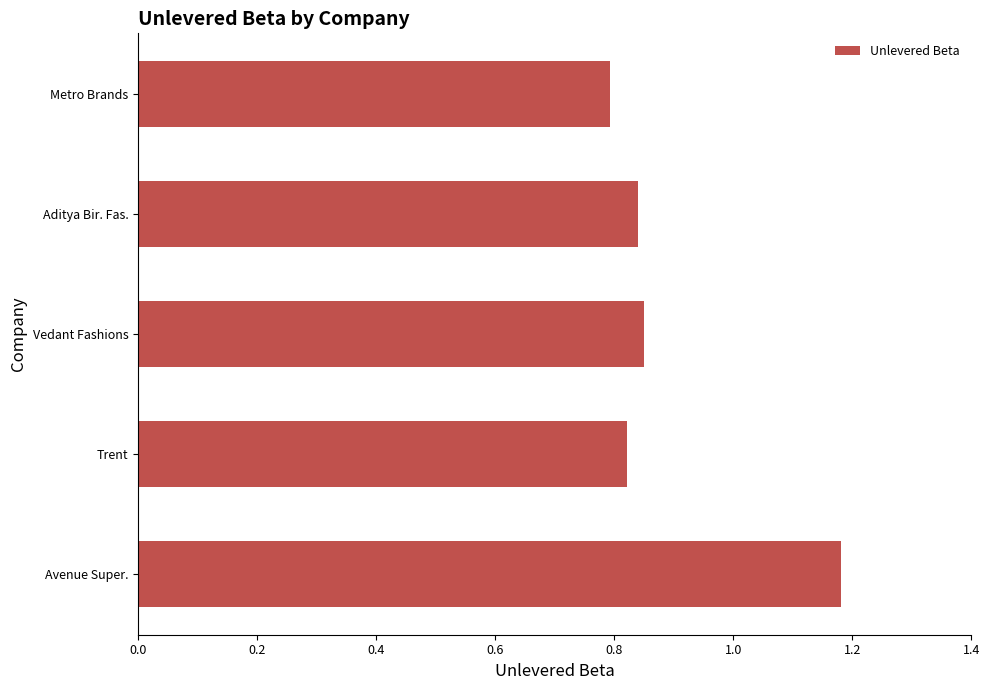

Does the chart contain any negative values?

No